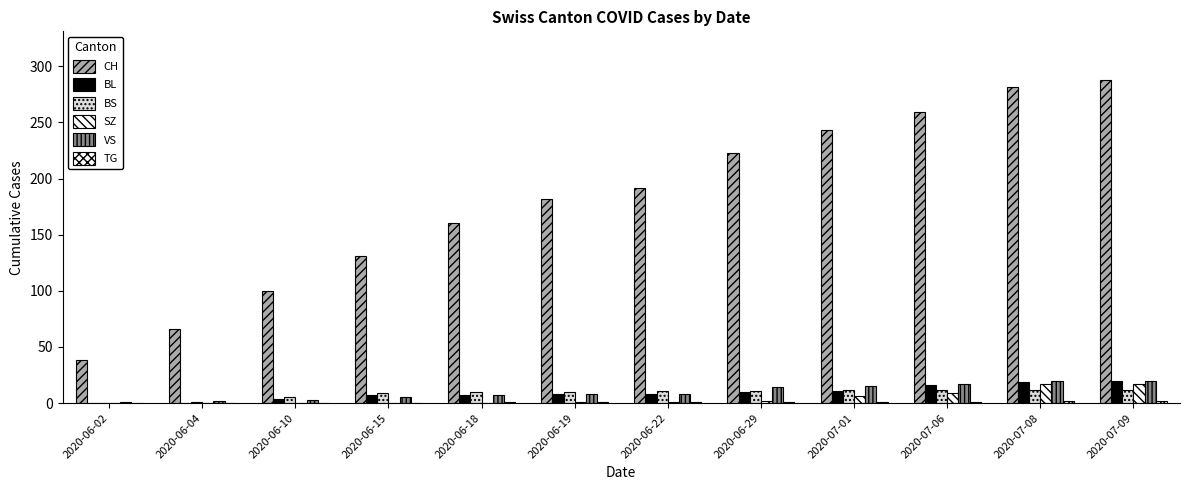

Are the bars horizontal?

No